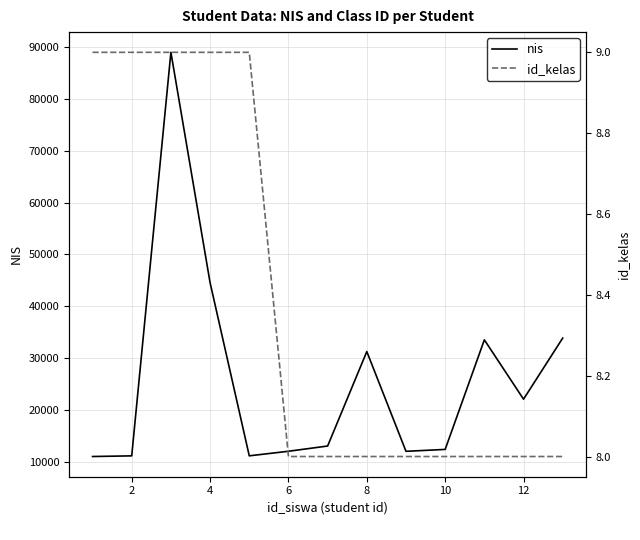

What is the greatest value displayed?

88907